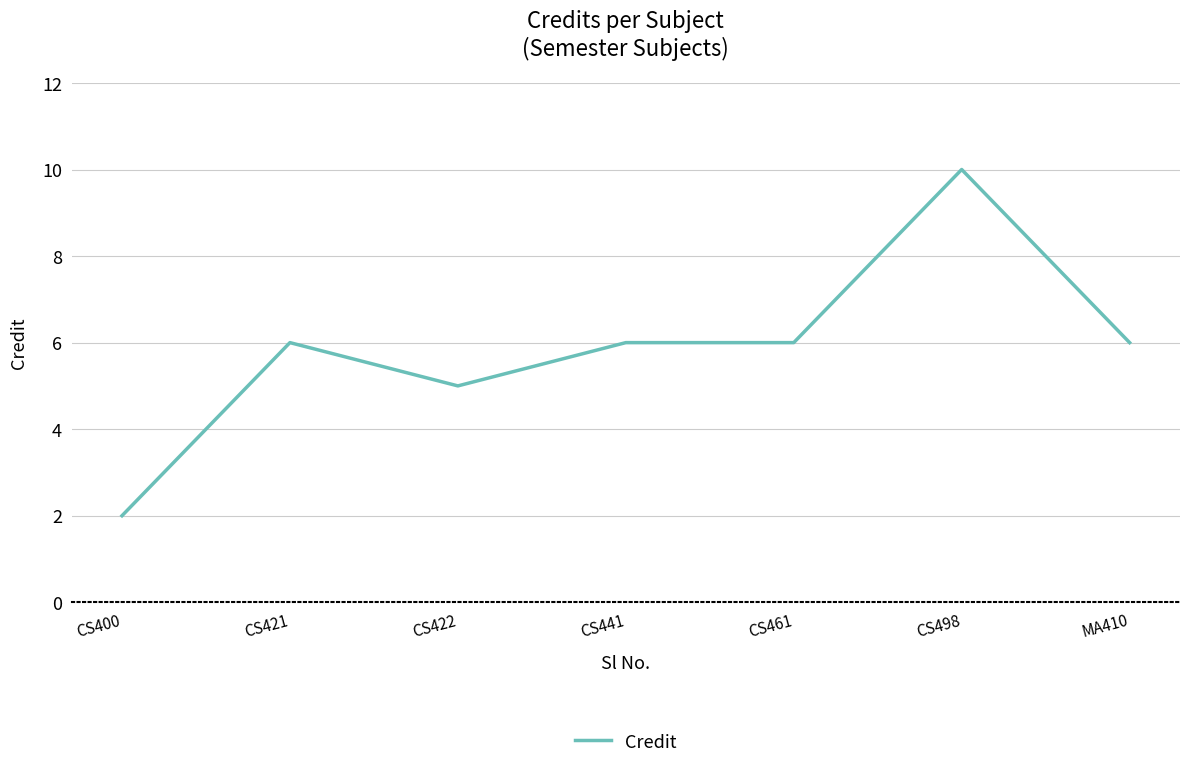

Read the value at MA410.

6